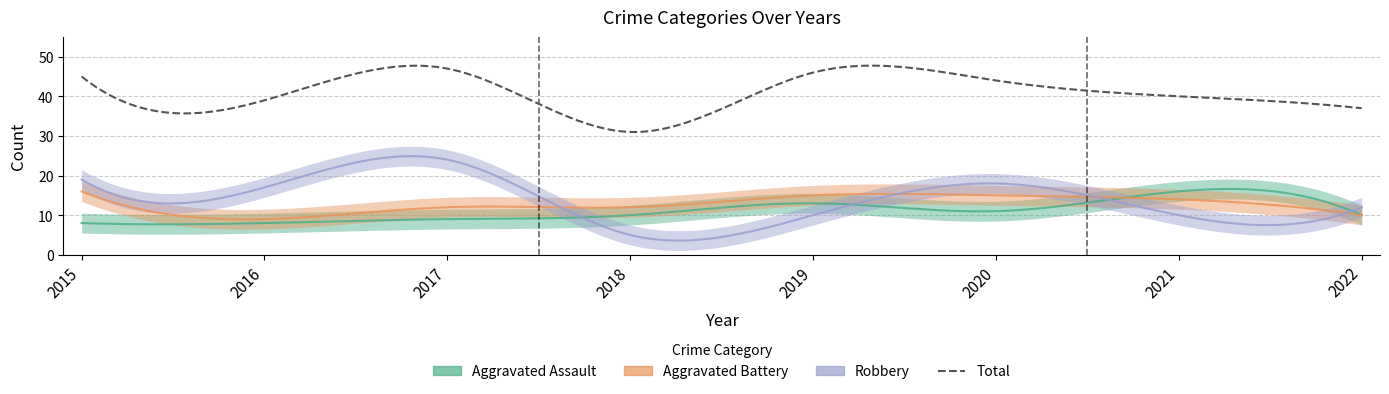

What is the approximate value of Aggravated Battery at 2019?

15